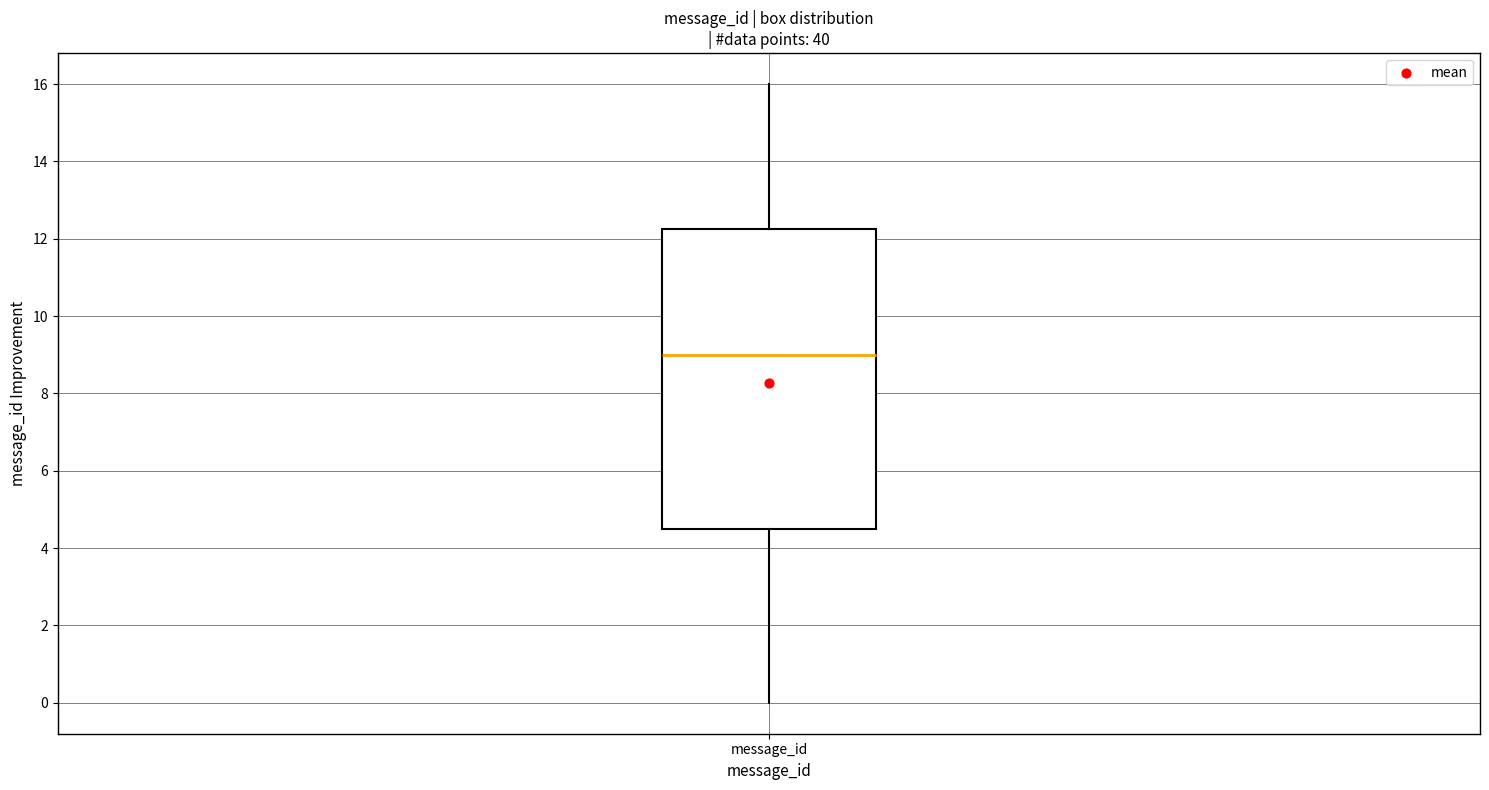

Read this box plot against the y-axis: the position of the median line, the range covered by the box, and the ends of both whiskers. The values are not printed on the chart, so give them approximately, as read against the axis.

median 9.0, box 4.6 to 12.2, whiskers 0.0 to 16.0